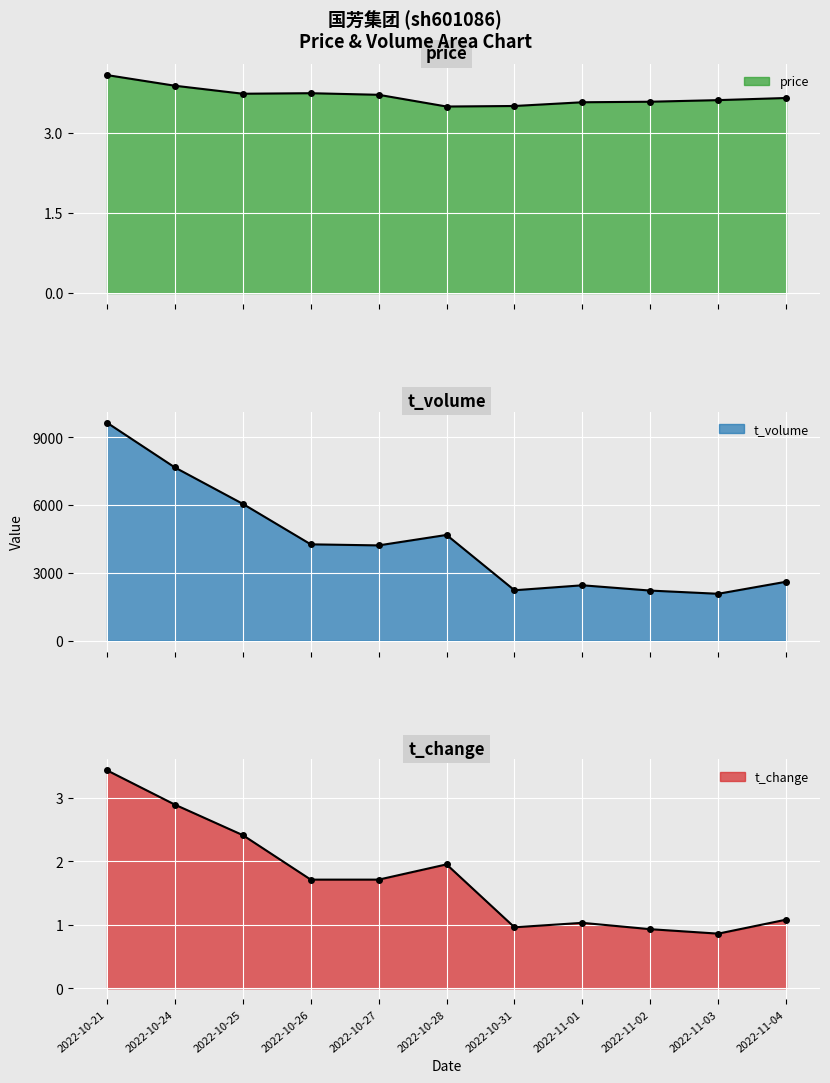

Is the value of volume at 2022-10-24 greater than the value of t_volume at 2022-11-04?

No